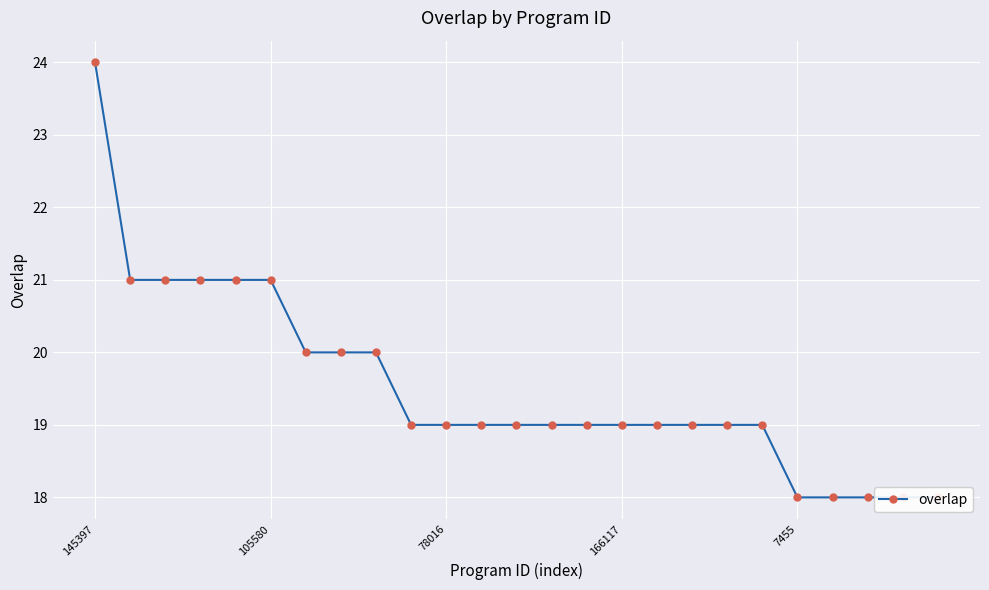

How many lines are shown in the chart?

1